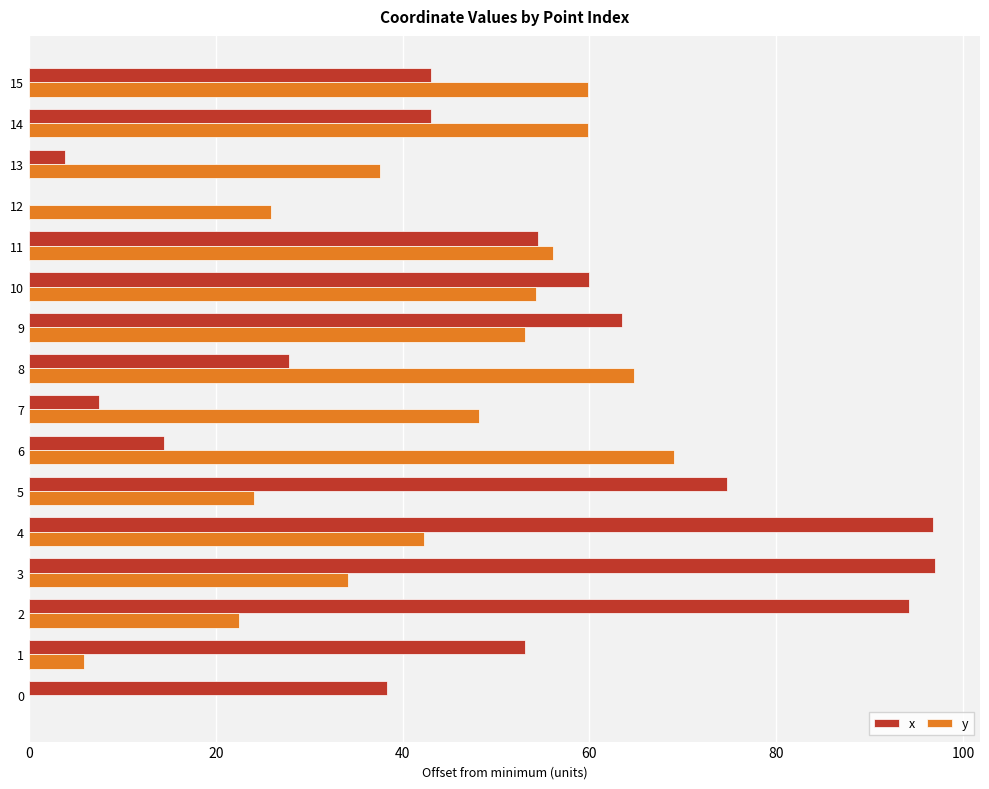

What is the total value across all series at 14?

102.9